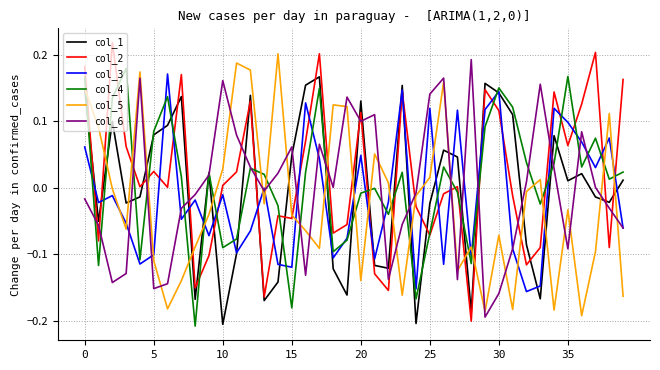

Does the chart display data point markers on the line(s)?

No